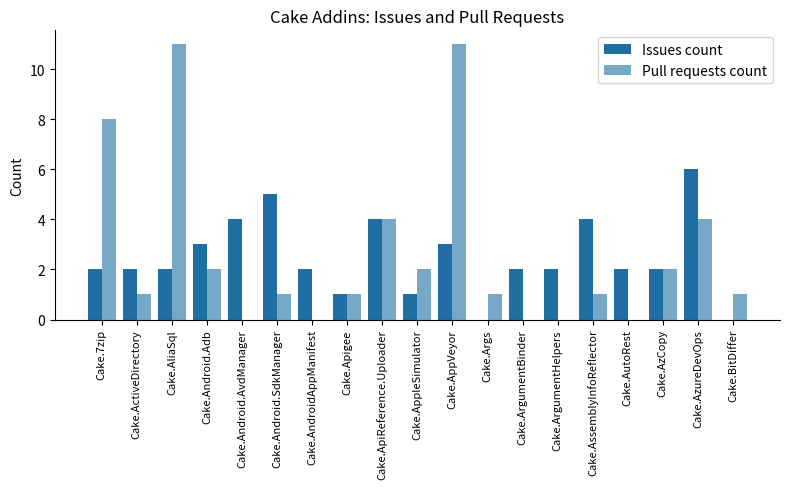

How many distinct data groups are displayed?

2